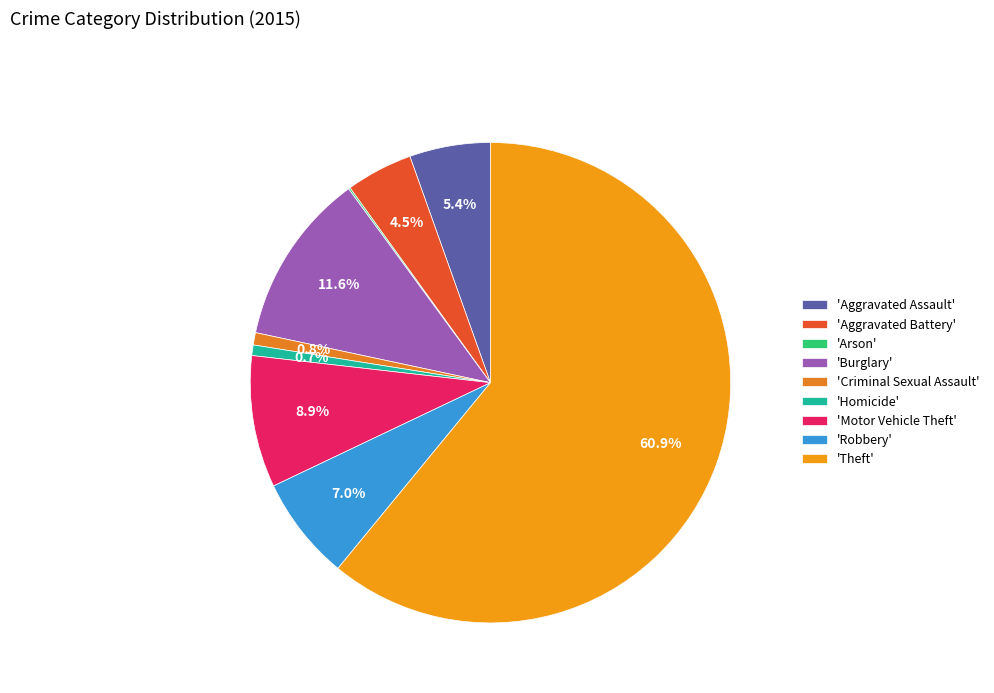

Is there any slice that represents more than half of the pie?

Yes